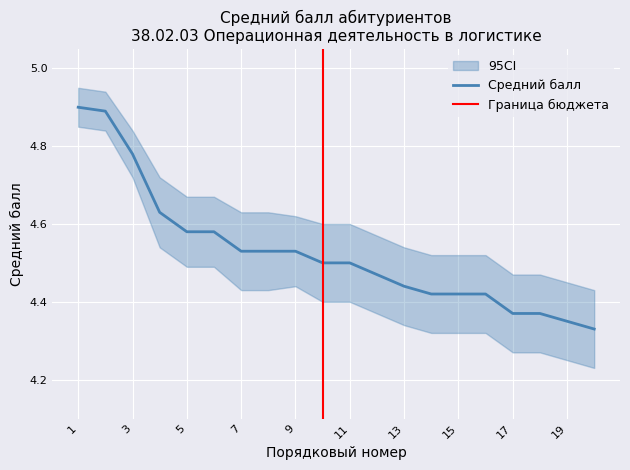

Which category has the highest value across all series?

1